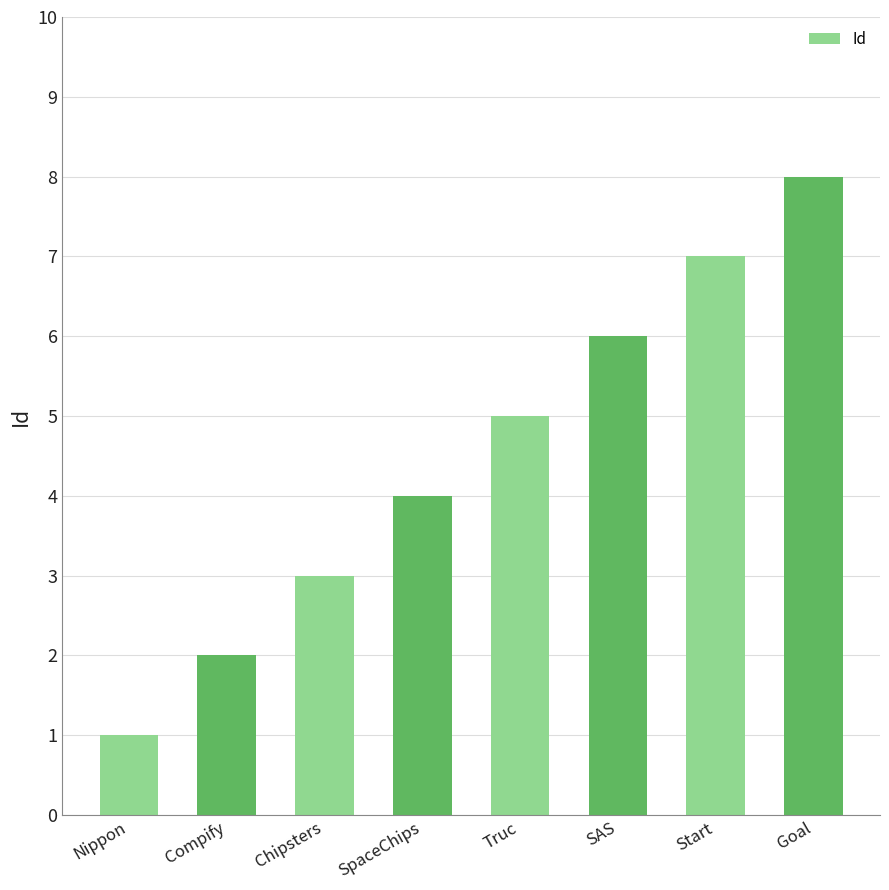

What is the difference between the maximum and minimum values?

7